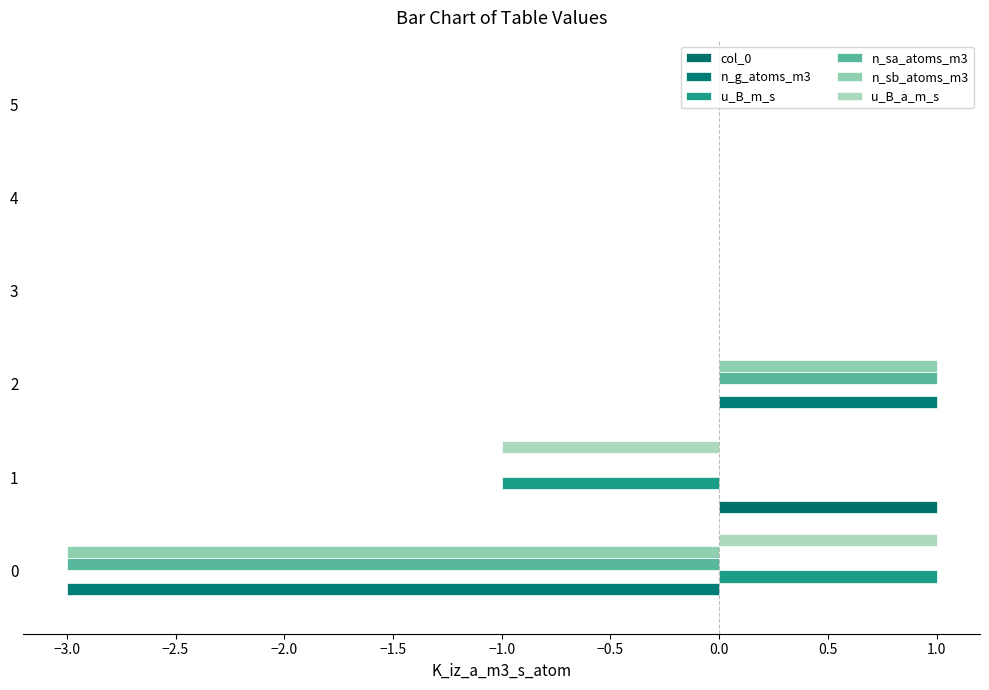

How many data points does each series have?

6